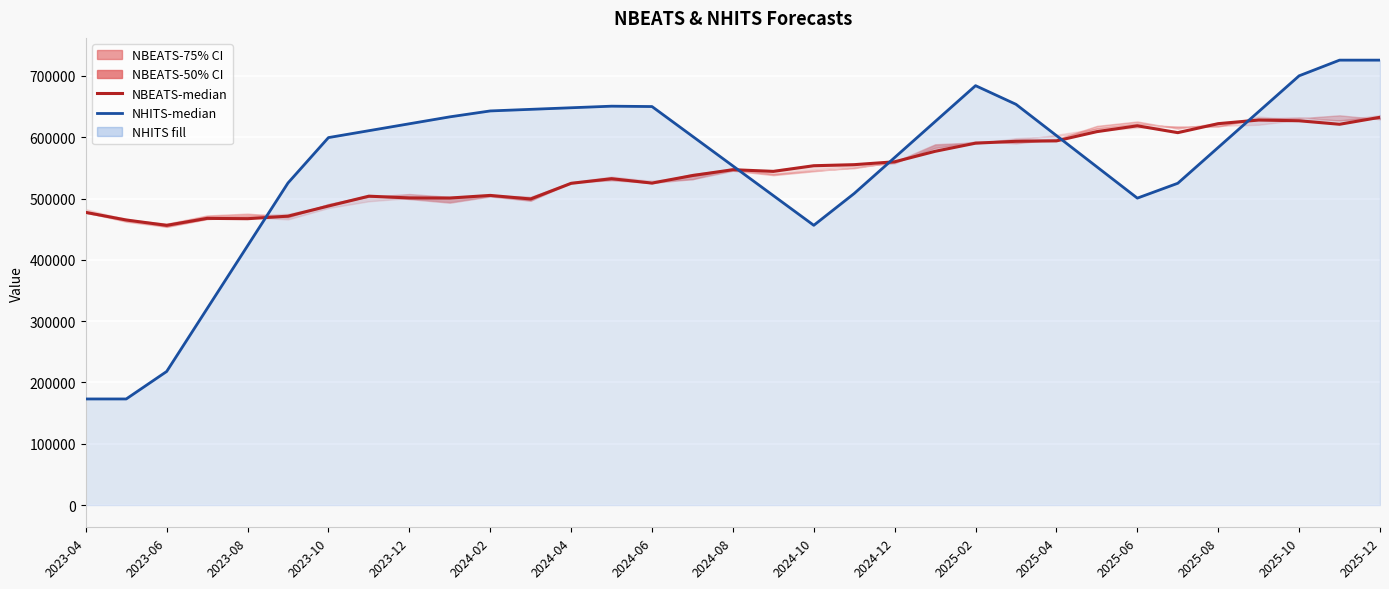

What is the value of the NHITS-median point at the 27th from the left?

500648.9